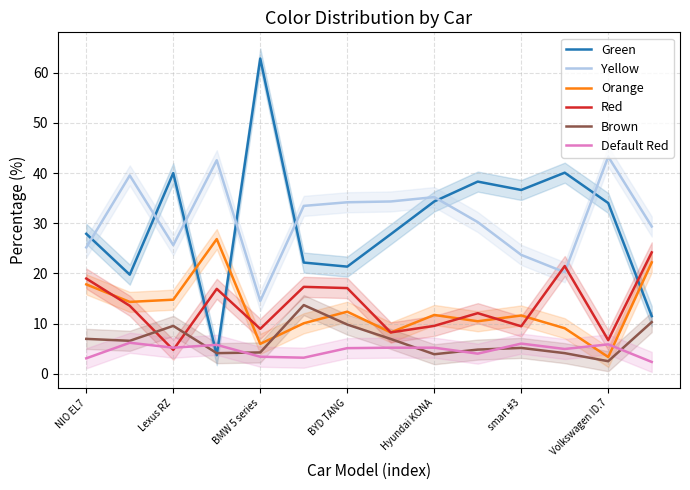

What is the average value of the Brown series?

6.6